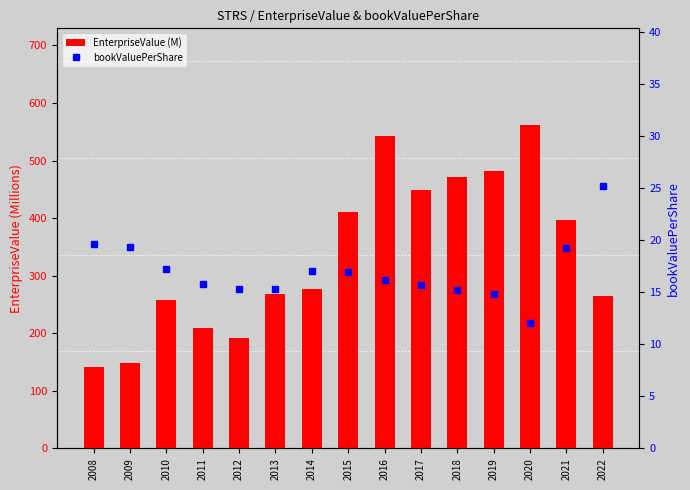

Is the value of EnterpriseValue (M) at 2009 greater than the value of bookValuePerShare at 2015?

Yes